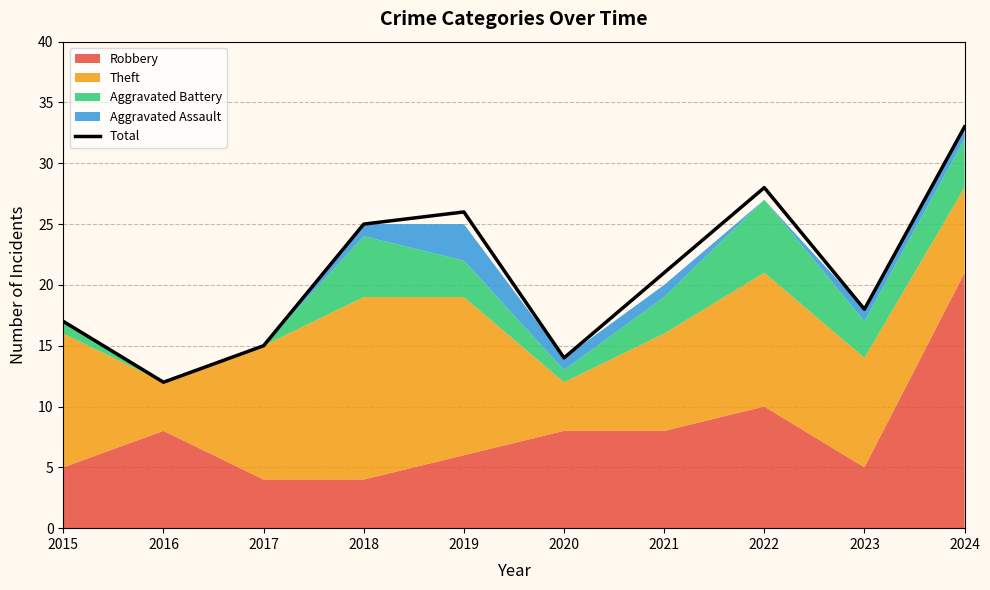

What is the sum of the values at 2017 and 2016?

27